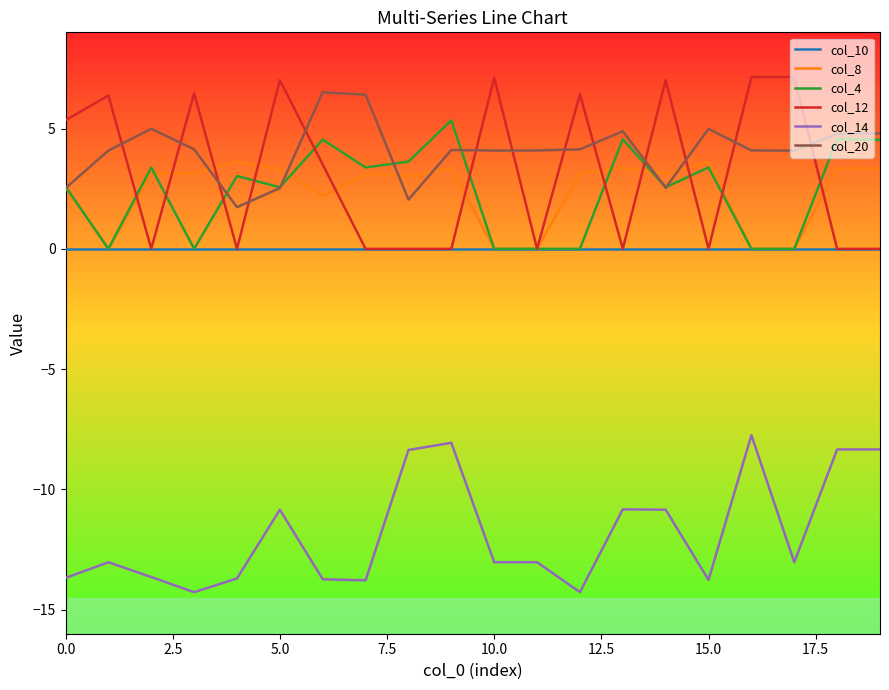

What is the greatest value displayed?

7.1